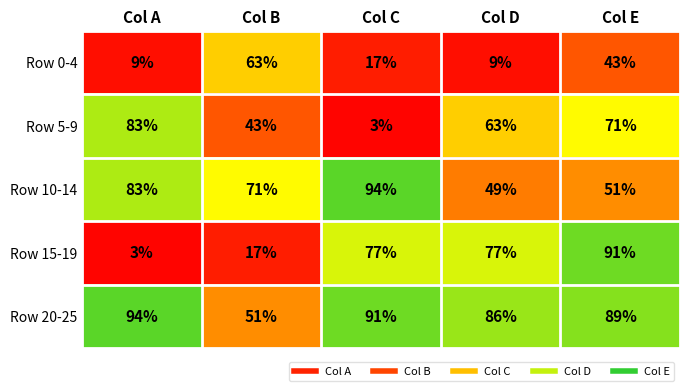

Where does the Row 20-25 series first go above 89?

Col A